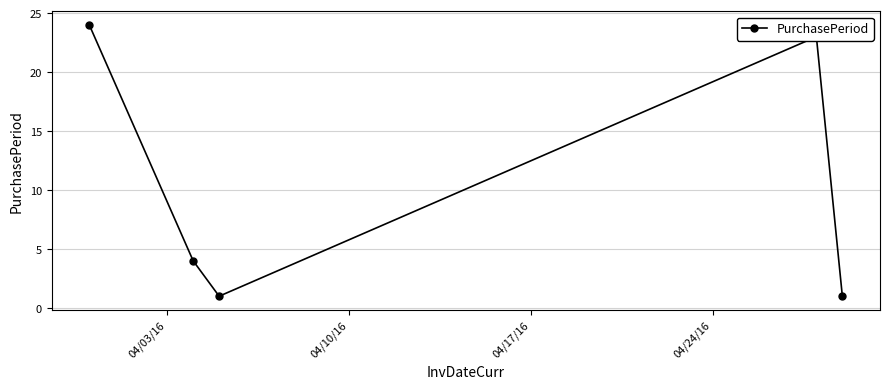

True or false: the data has more than 1 interior local peaks.

False